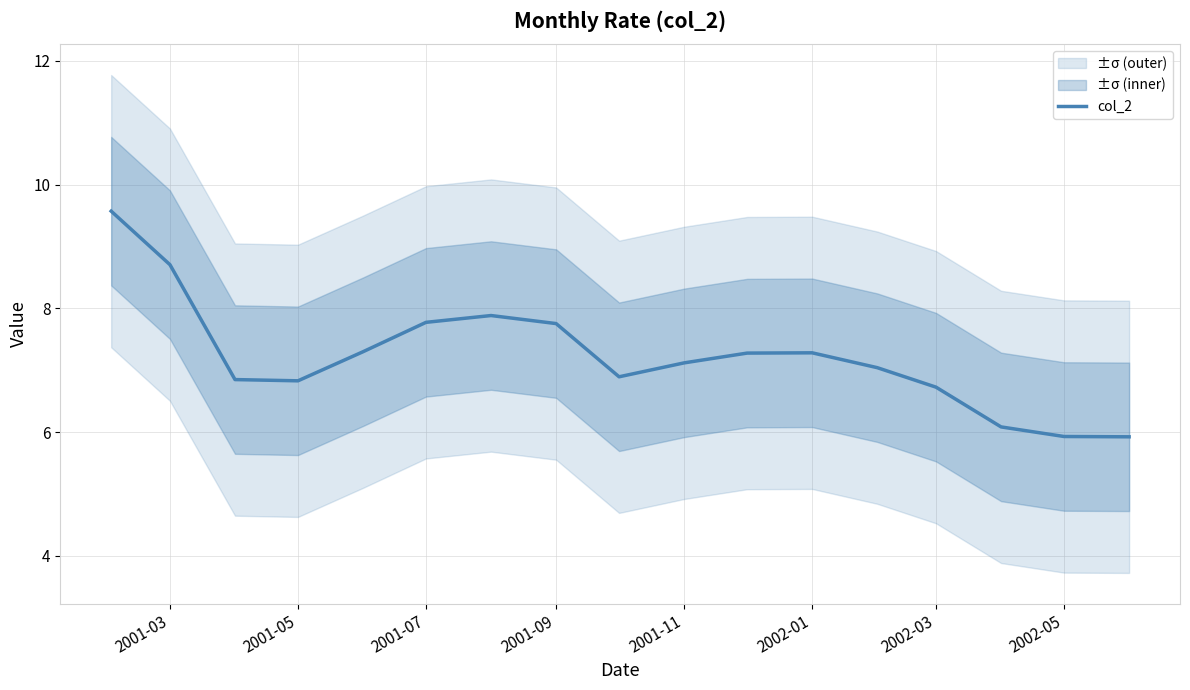

What is the minimum value shown in the chart?

5.9